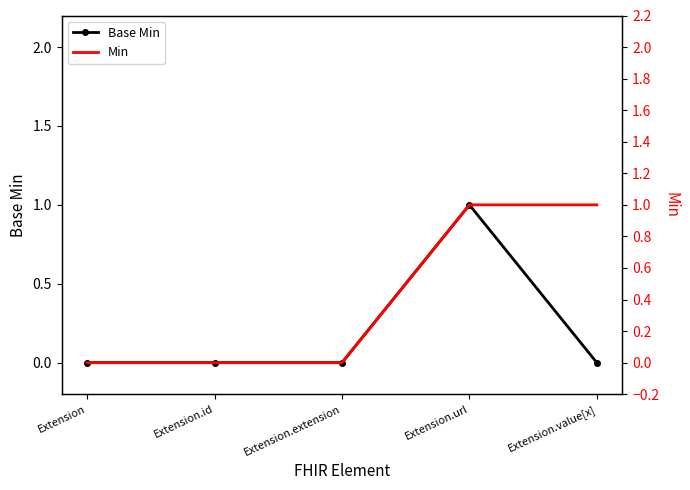

List the series in order of their peak value, lowest first.

Base Min, Min